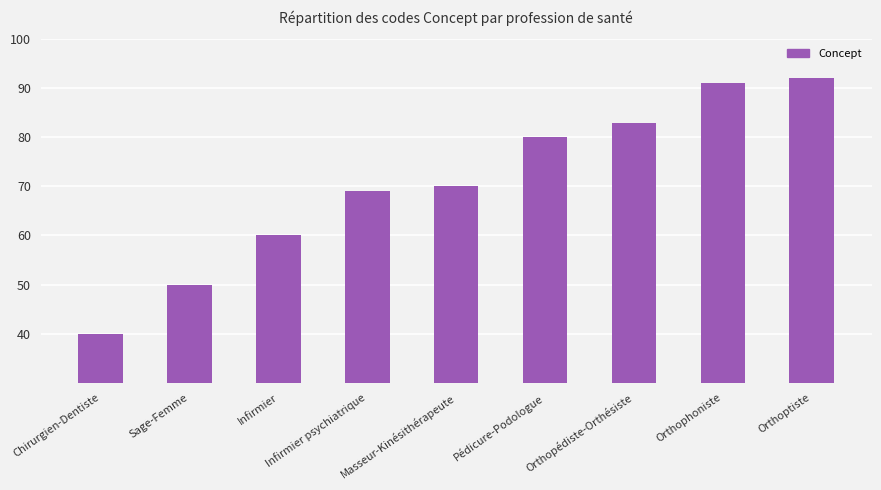

What is the change in value from Chirurgien-Dentiste to Orthopédiste-Orthésiste?

+43